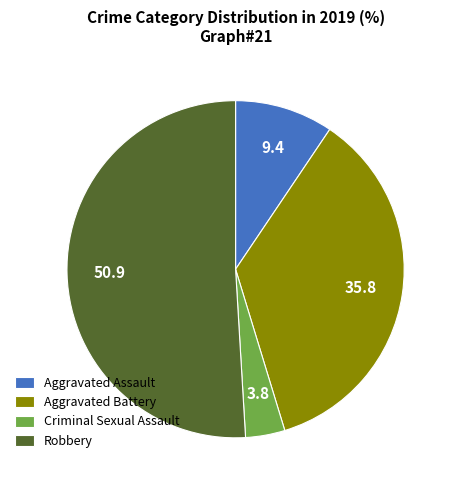

Which slice is the largest?

Robbery